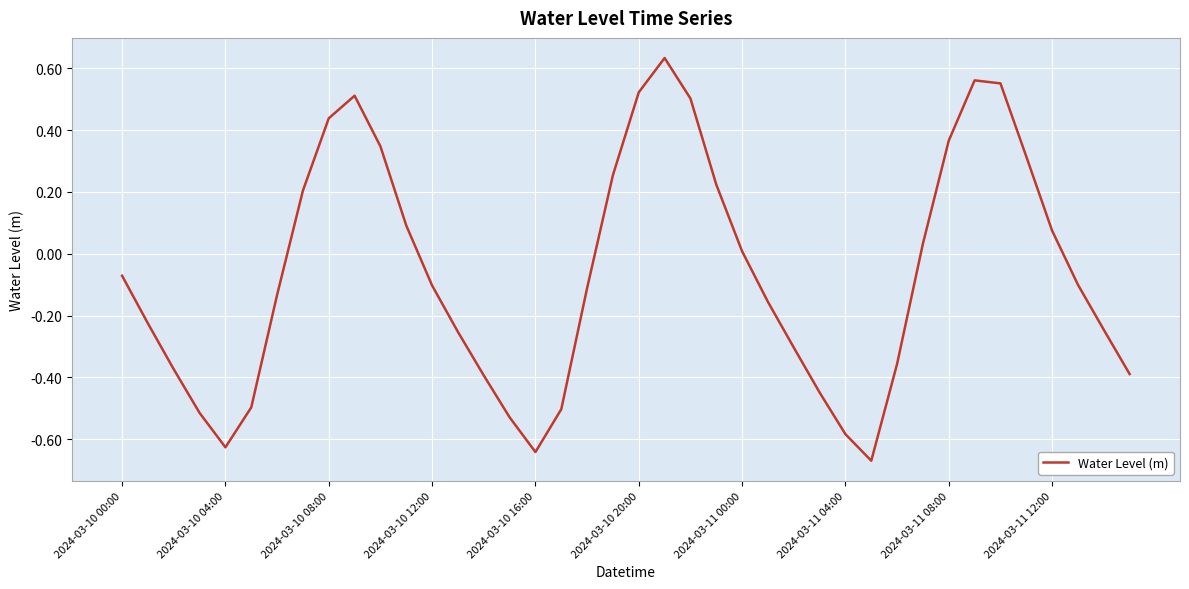

What is the difference between the maximum and minimum values?

1.3